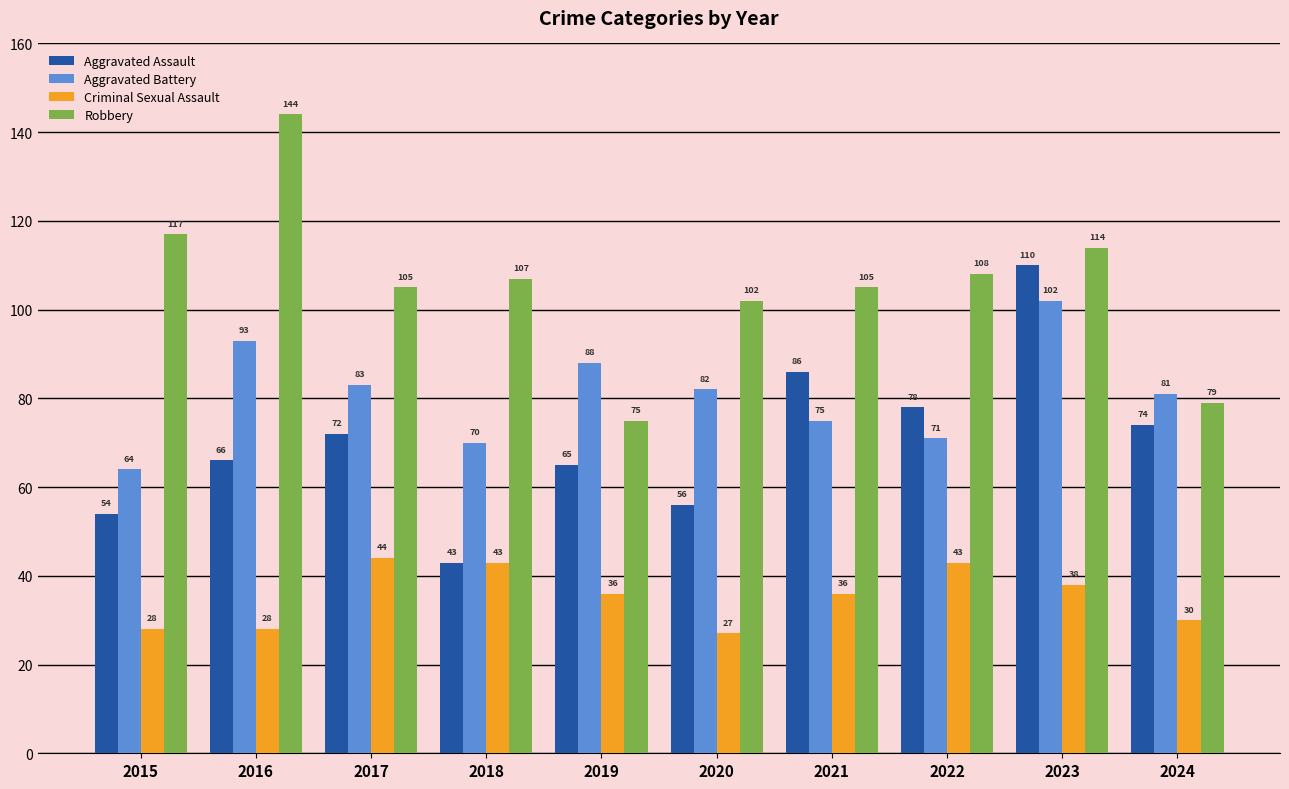

Reading left to right, list all the values displayed in this chart.

Aggravated Assault: 54	66	72	43	65	56	86	78	110	74
Aggravated Battery: 64	93	83	70	88	82	75	71	102	81
Criminal Sexual Assault: 28	28	44	43	36	27	36	43	38	30
Robbery: 117	144	105	107	75	102	105	108	114	79